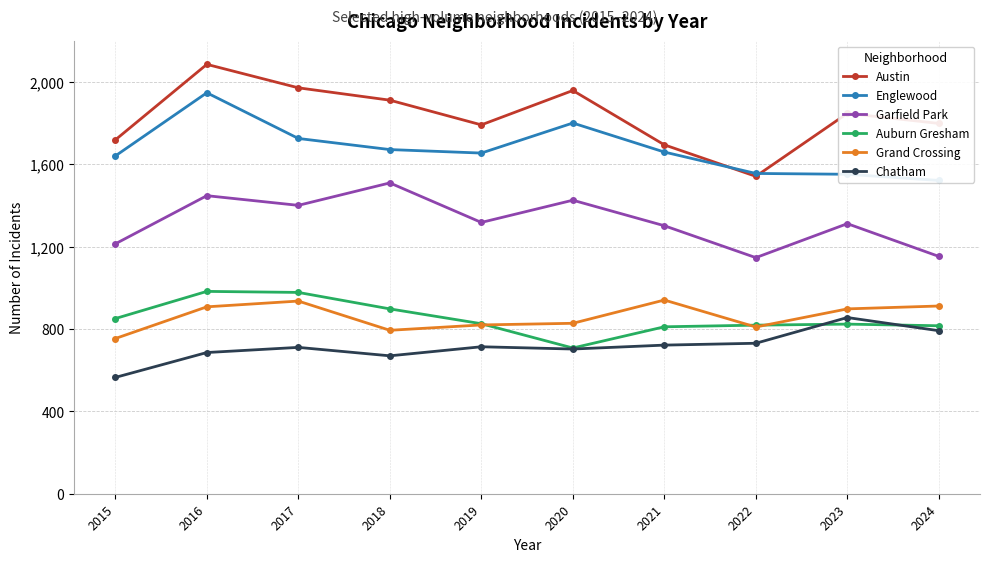

How many intersections are there between Grand Crossing and Auburn Gresham?

3